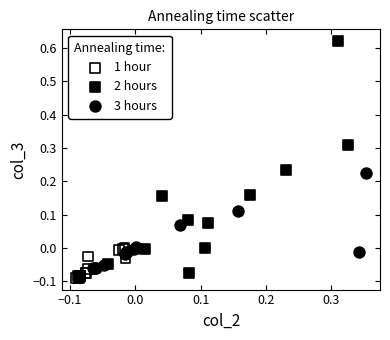

Which series has the widest spread of Y values?

2 hours